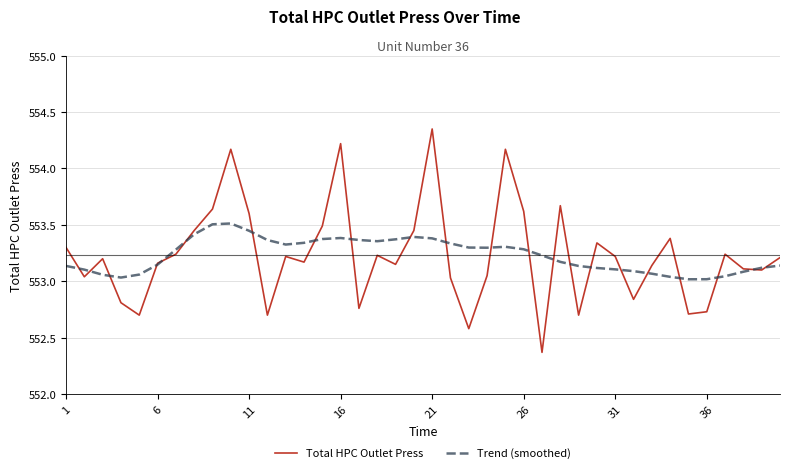

Does the chart display data point markers on the line(s)?

No